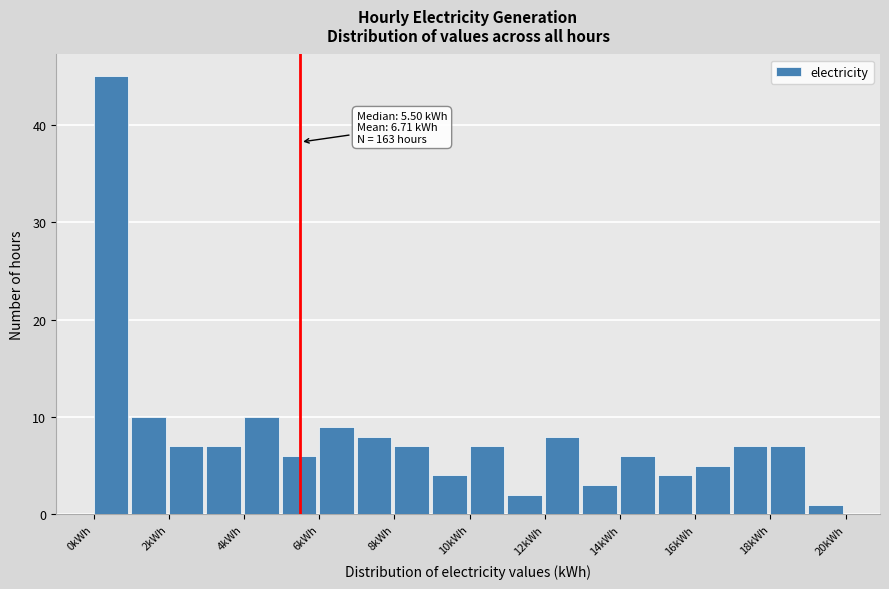

Over which range of the x-axis is the bar tallest?

0 to 1